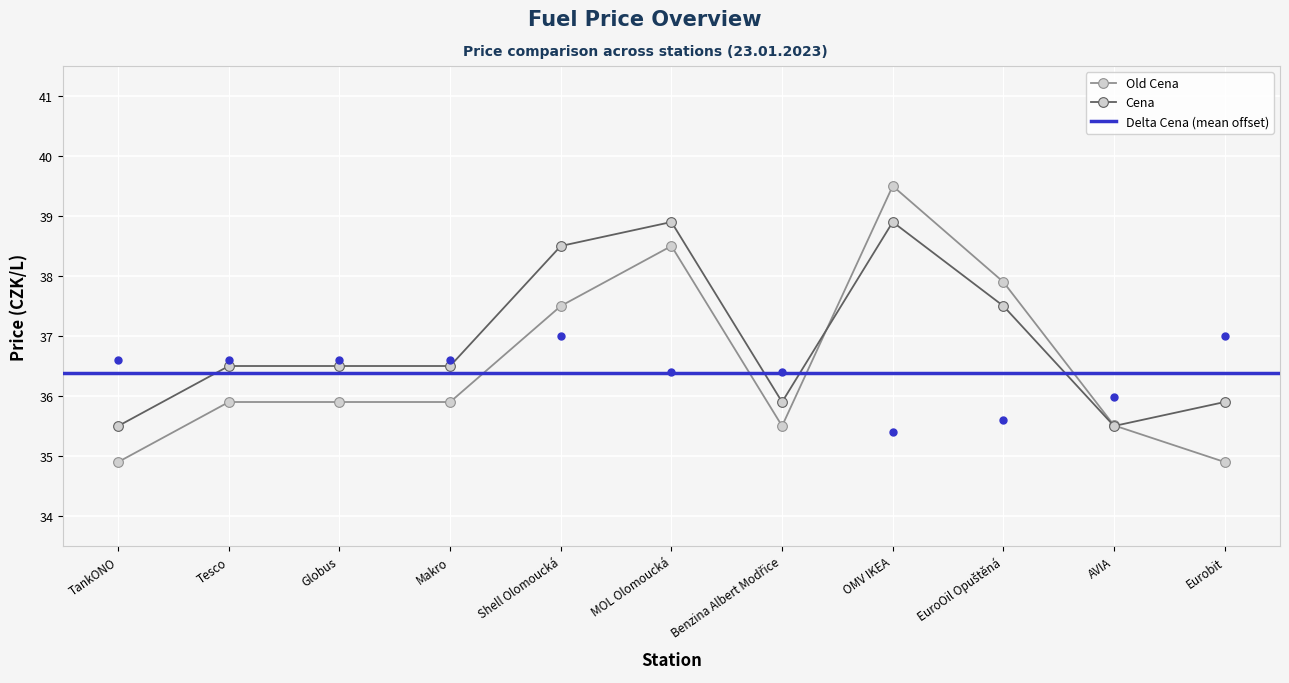

Reading left to right, what are all the values shown in this chart?

Old Cena: 34.9	35.9	35.9	35.9	37.5	38.5	35.5	39.5	37.9	35.5	34.9
Cena: 35.5	36.5	36.5	36.5	38.5	38.9	35.9	38.9	37.5	35.5	35.9
Delta Cena: 36.6	36.6	36.6	36.6	37.0	36.4	36.4	35.4	35.6	36.0	37.0